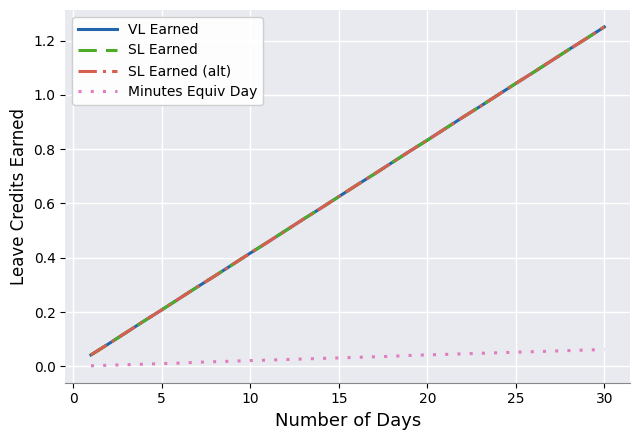

Does the chart have visible grid lines?

Yes